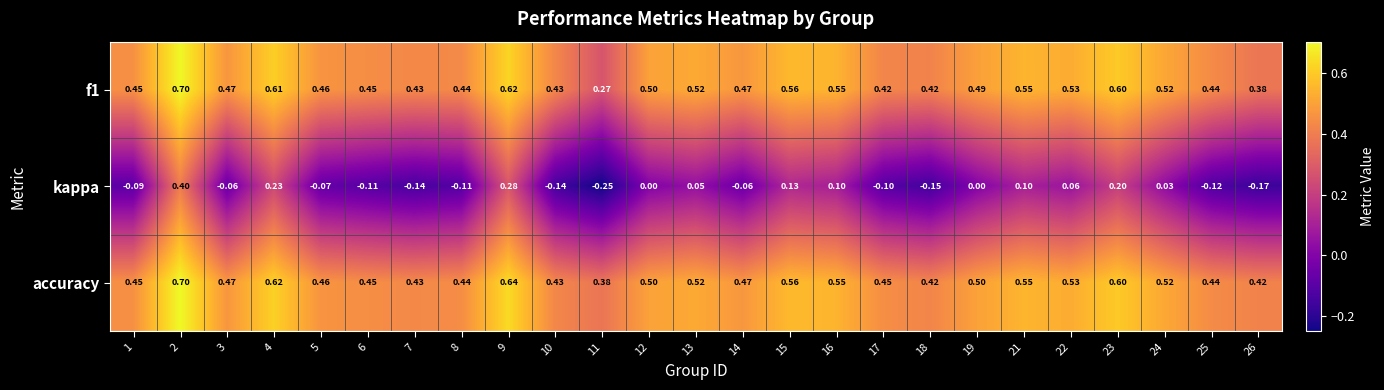

Between 10 and 16, which series saw the biggest shift?

kappa